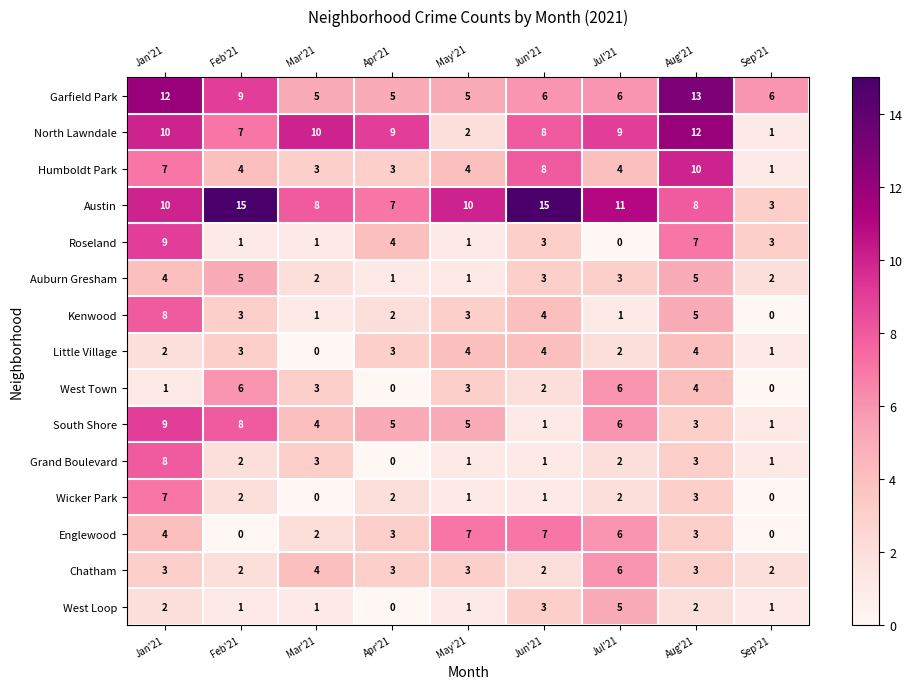

At which label is Kenwood closest to 4?

Jun'21